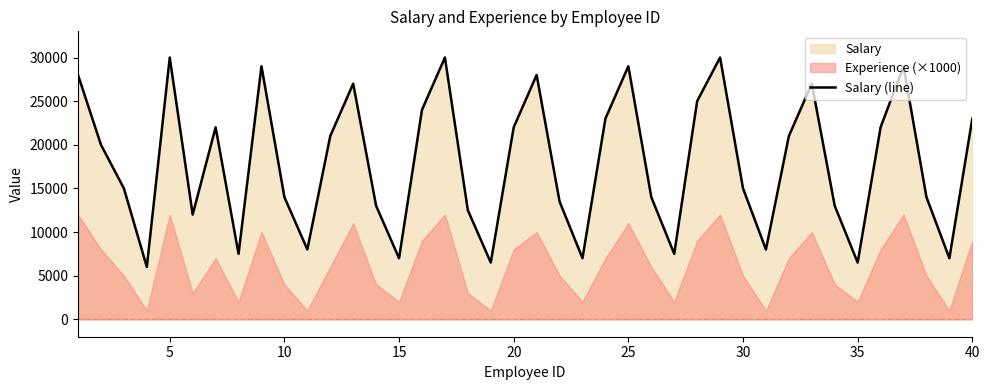

What is the lowest value of the Salary (line) series?

6000